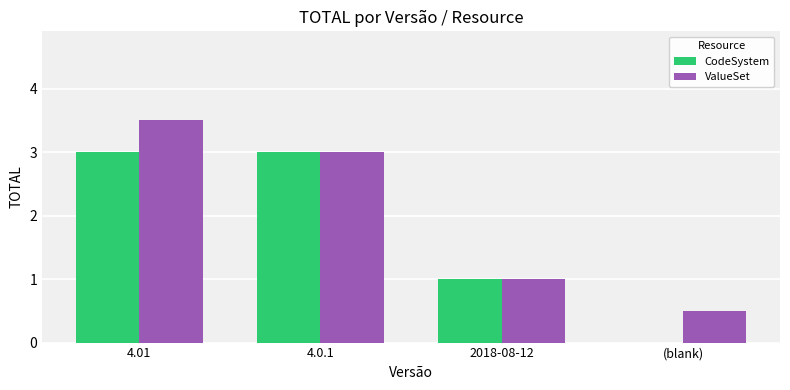

Reading right to left, extract all data points from this chart.

CodeSystem: (blank)=0.0	2018-08-12=1.0	4.0.1=3.0	4.01=3.0
ValueSet: (blank)=0.5	2018-08-12=1.0	4.0.1=3.0	4.01=3.5